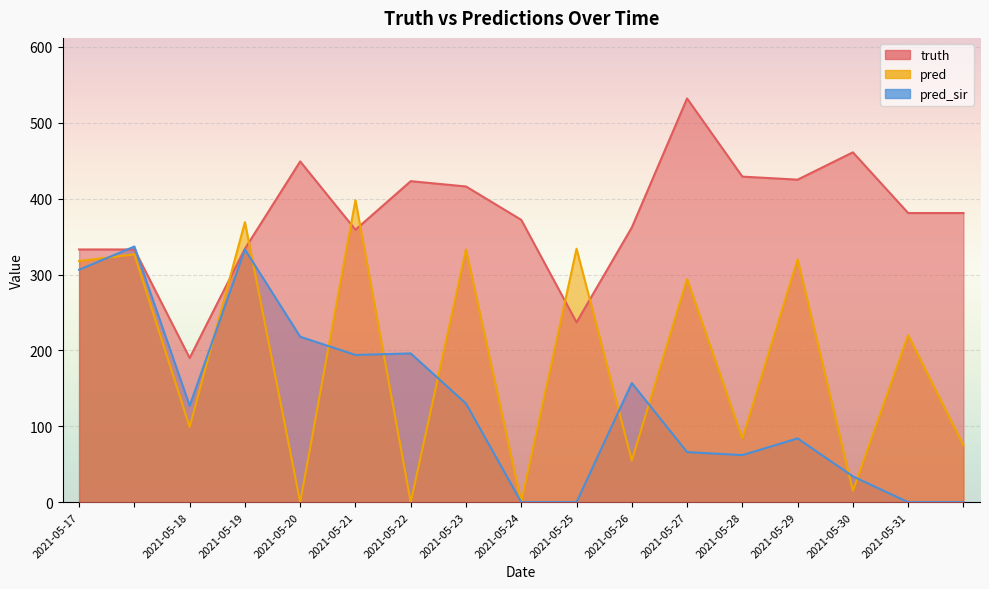

What is the sum of the truth values at 2021-05-17 and 2021-05-20?

782.0